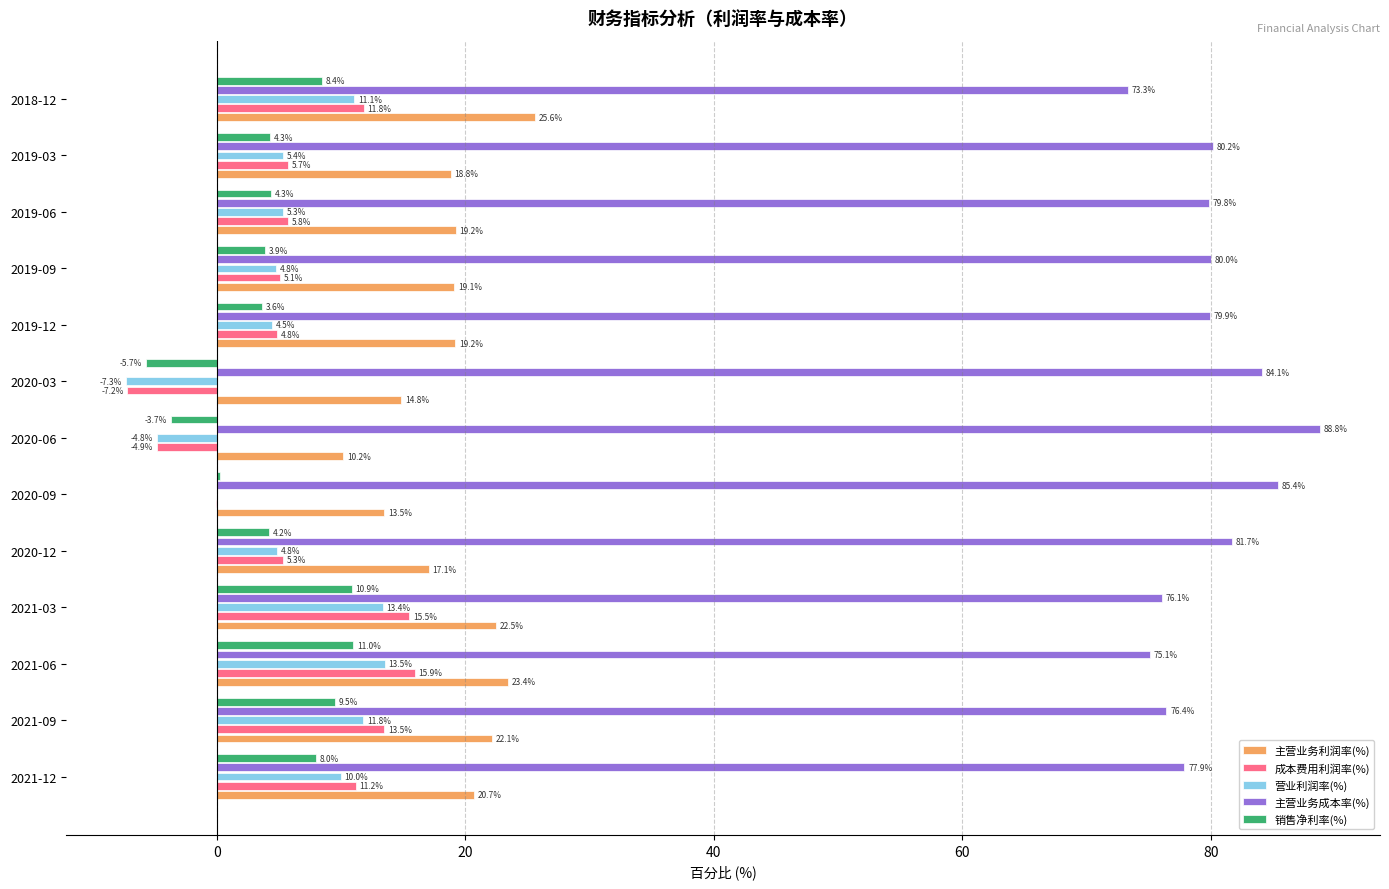

Count the number of categories in the chart.

13